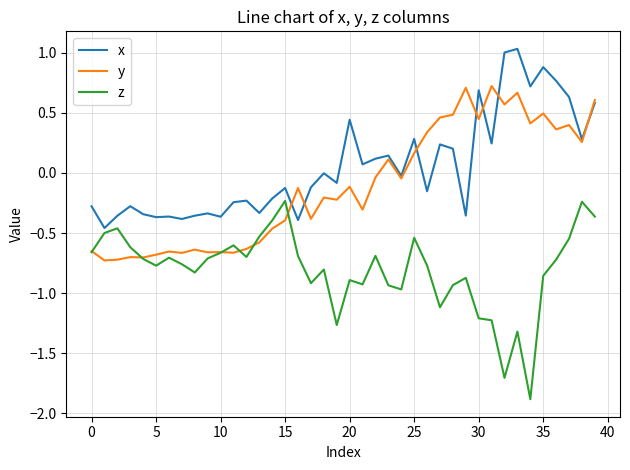

How many series are shown in this chart?

3